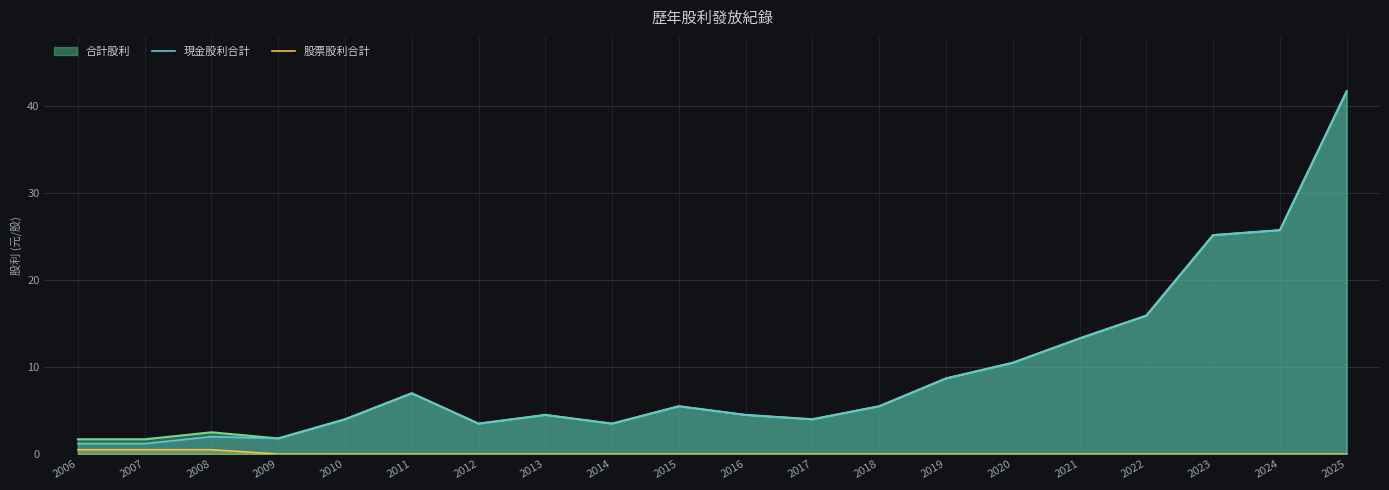

List the labels in order of 現金股利合計 value, largest first.

2025, 2024, 2023, 2022, 2021, 2020, 2019, 2011, 2015, 2018, 2013, 2016, 2010, 2017, 2012, 2014, 2008, 2009, 2006, 2007